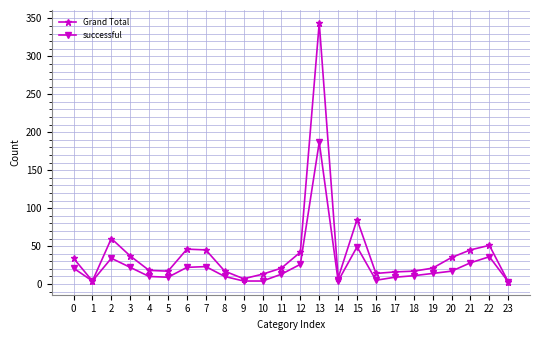

How many lines are shown in the chart?

2